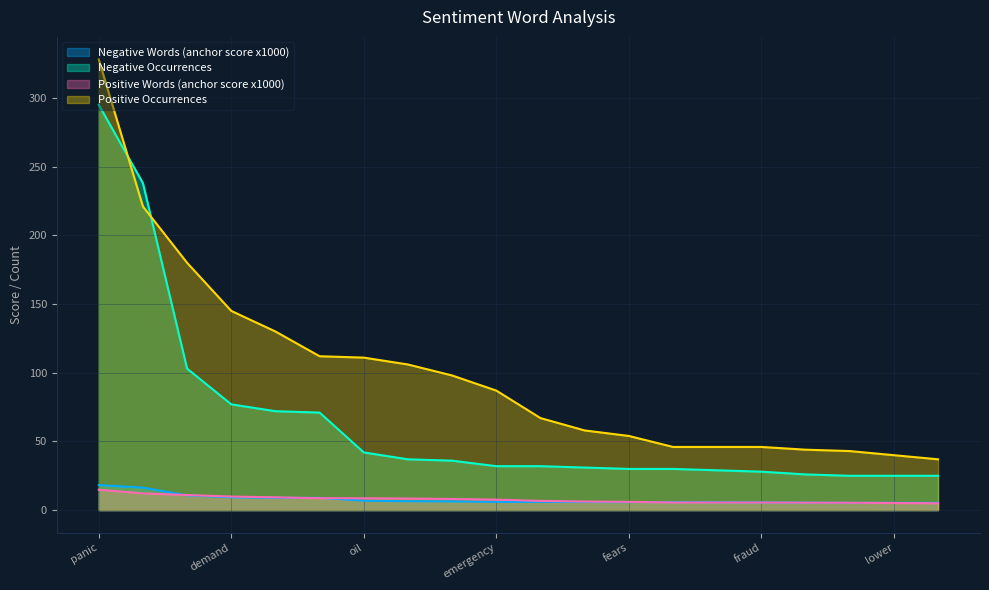

What is the value of the Negative Occurrences point at the 18th from the left?

25.0